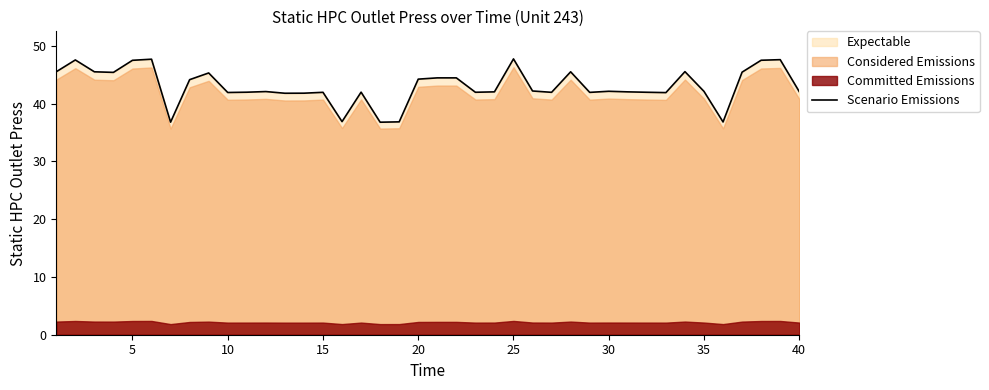

What is the lowest value of the Scenario Emissions series?

36.8